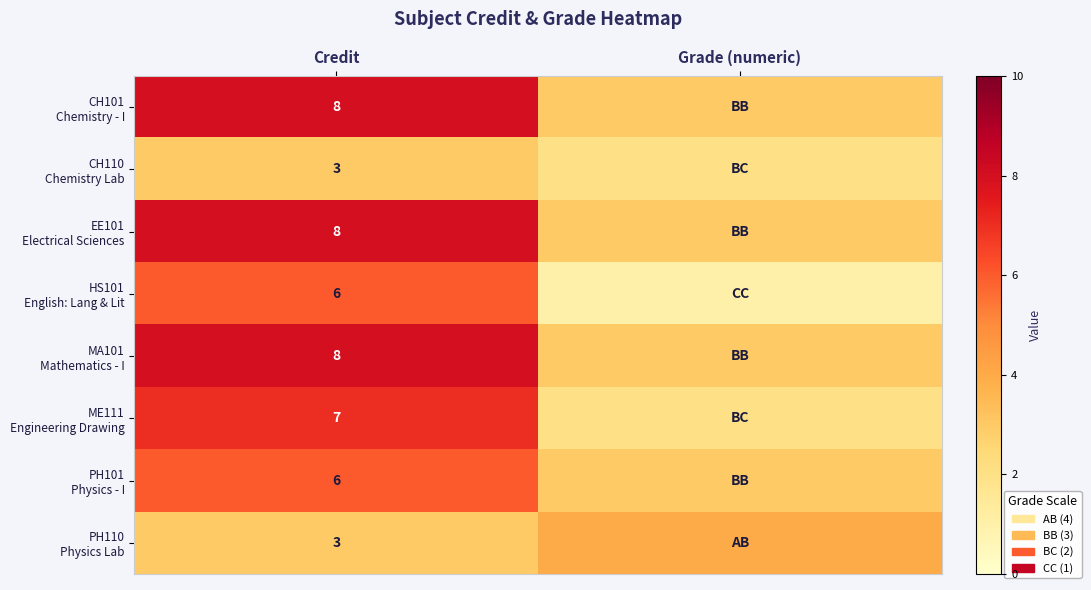

What is the total value across all series at Credit?

49